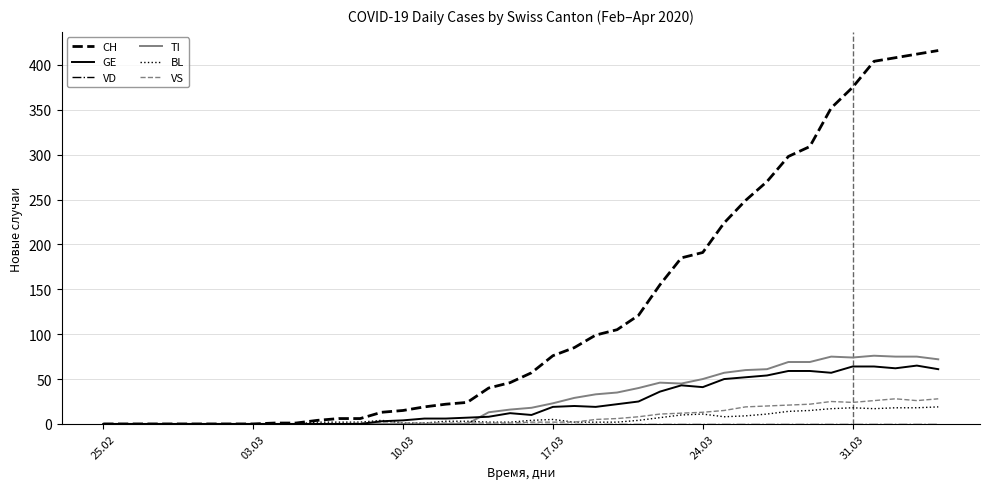

What is the highest value of the TI series?

76